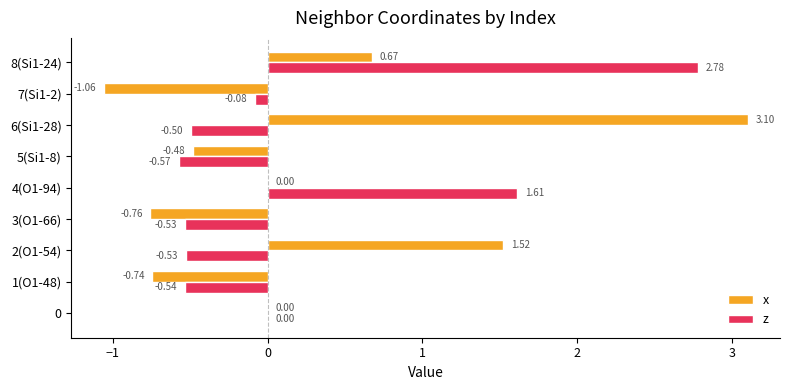

Count the number of data series in this chart.

2